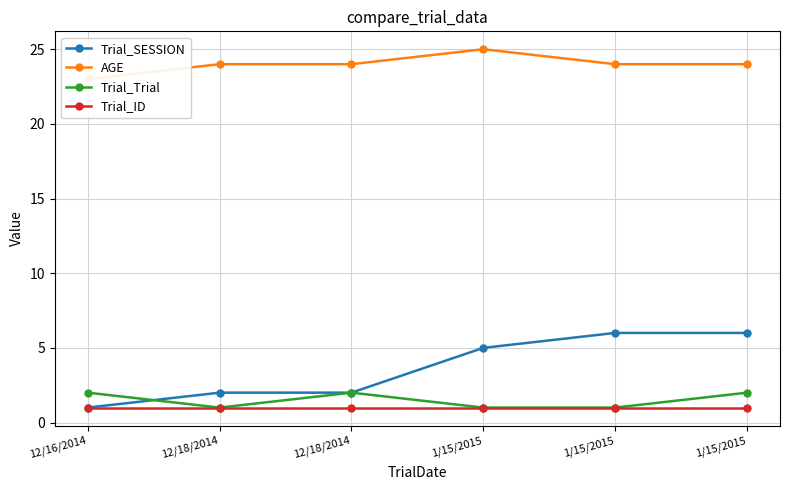

Is it true that AGE equals 24 at 12/18/2014?

True